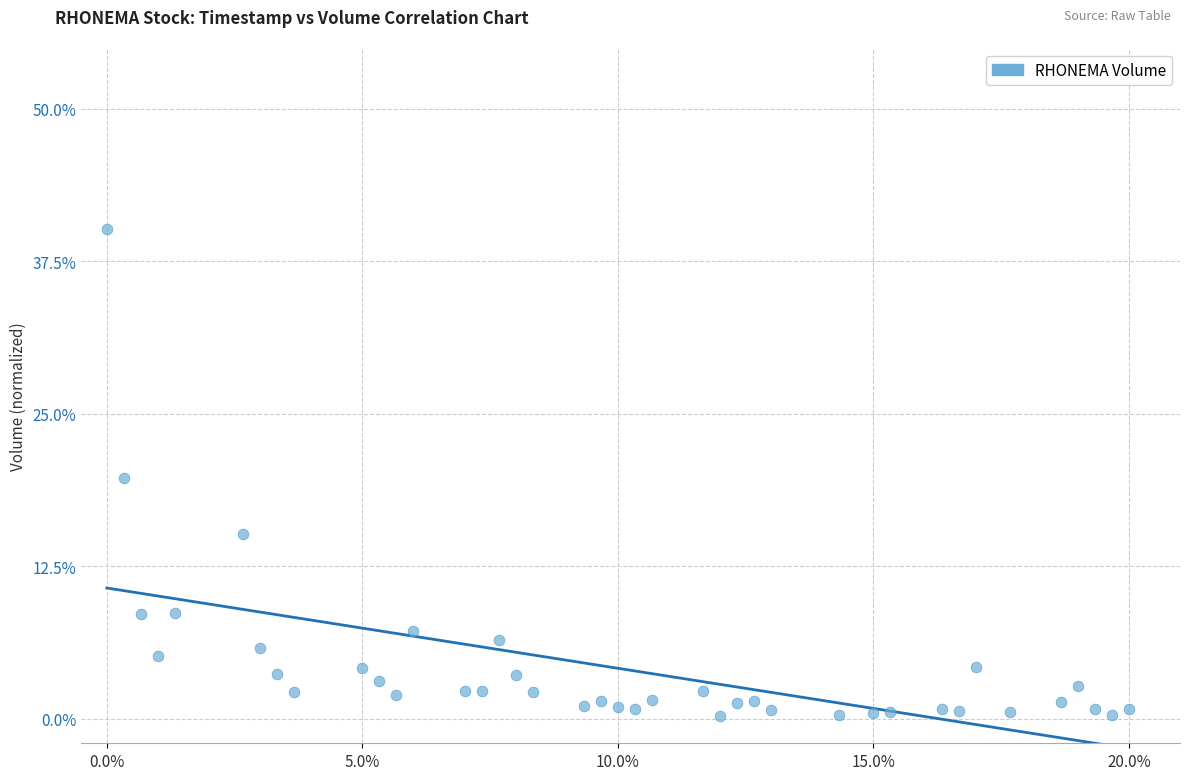

What is the range of X values (max minus min)?

20.0